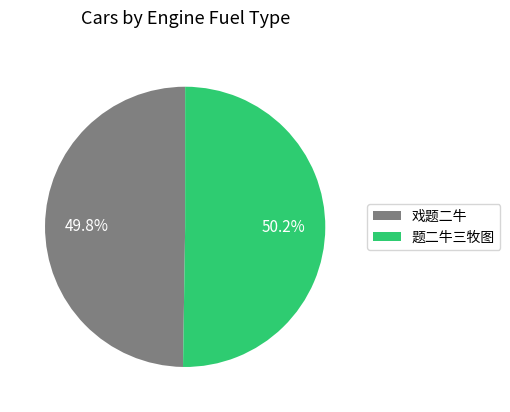

How many segments does this pie chart have?

2